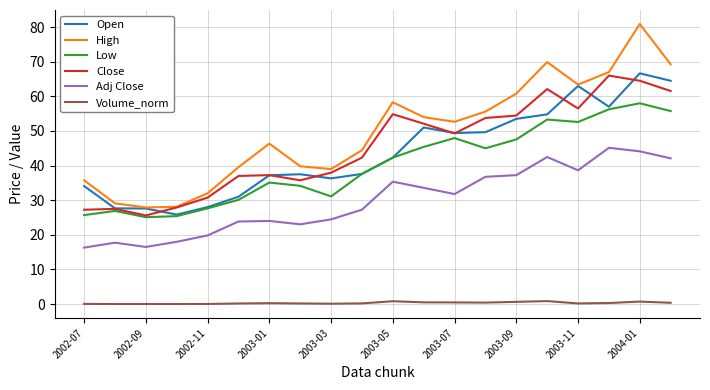

What is the maximum value shown in the chart?

80.9